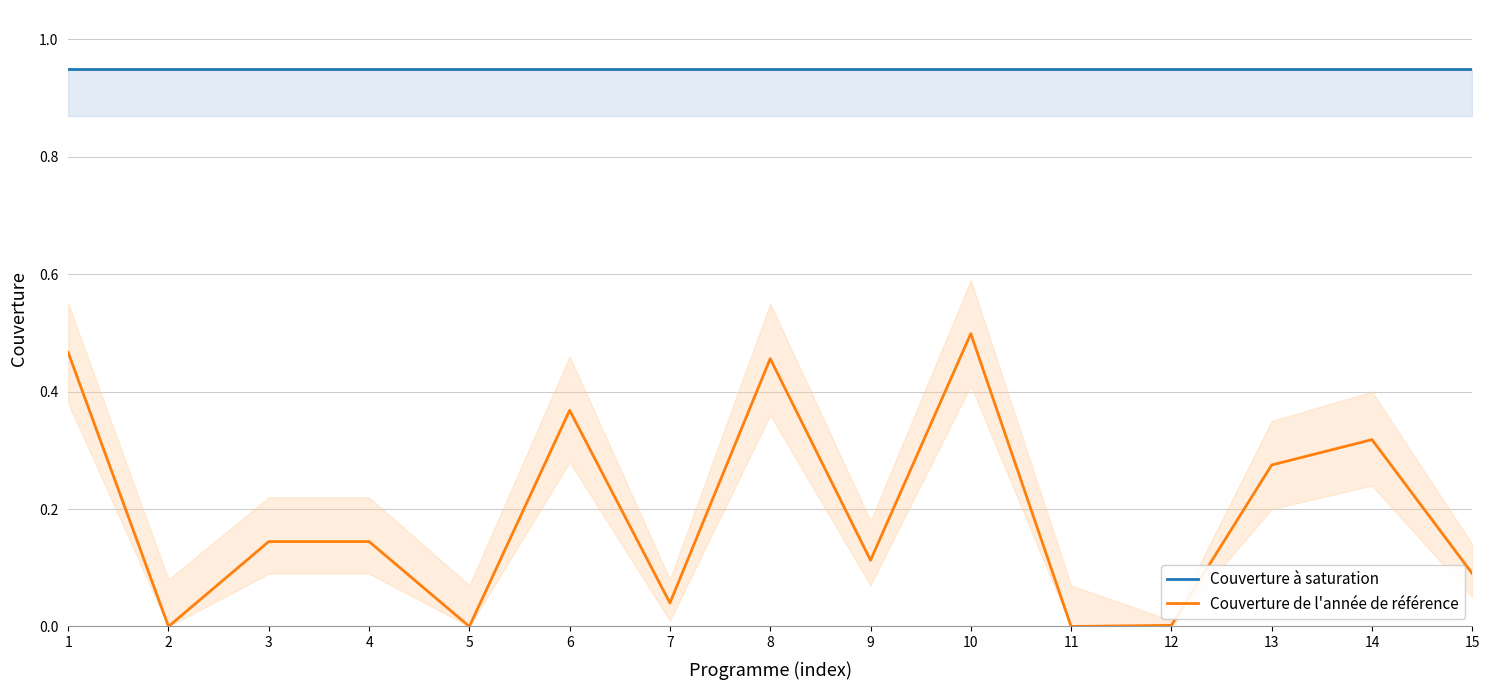

True or false: Couverture de l'année de référence has a value of 0.1 at 8.

False